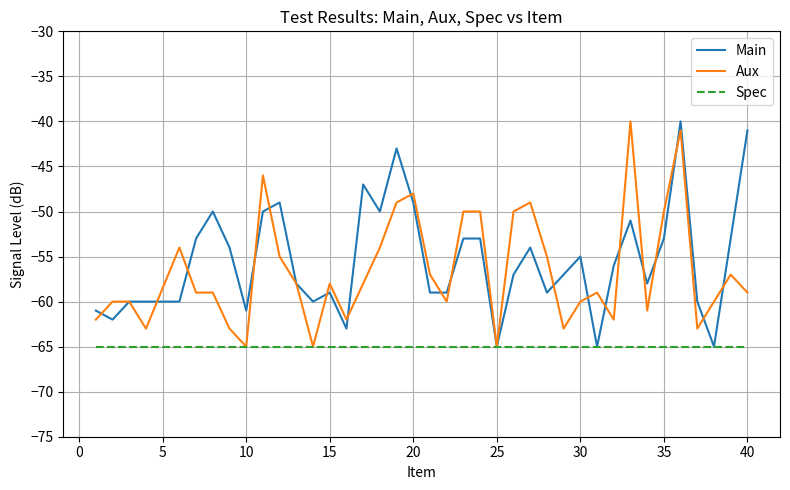

What are all the series names shown in the legend?

Main, Aux, Spec